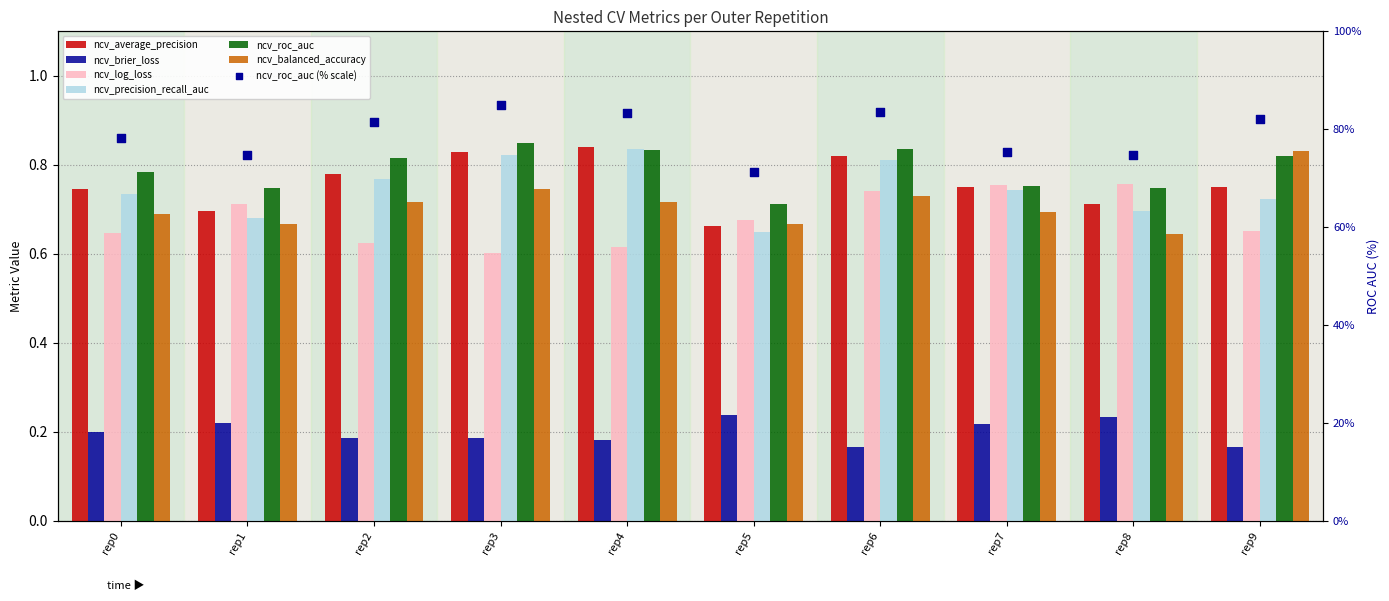

Is the value of ncv_balanced_accuracy at rep0 greater than the value of ncv_precision_recall_auc at rep3?

No